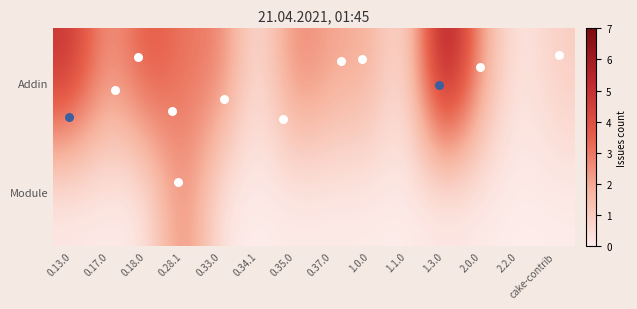

At which category is the sum across all series the highest?

1.3.0